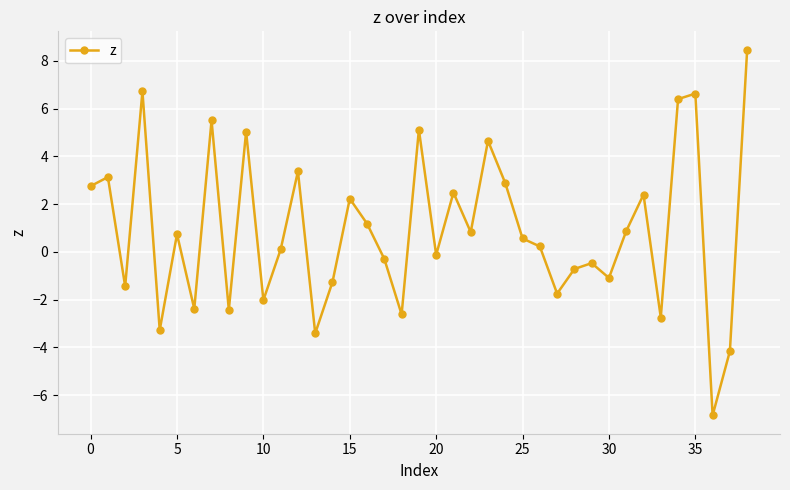

True or false: the data has more than 1 interior local peaks.

True